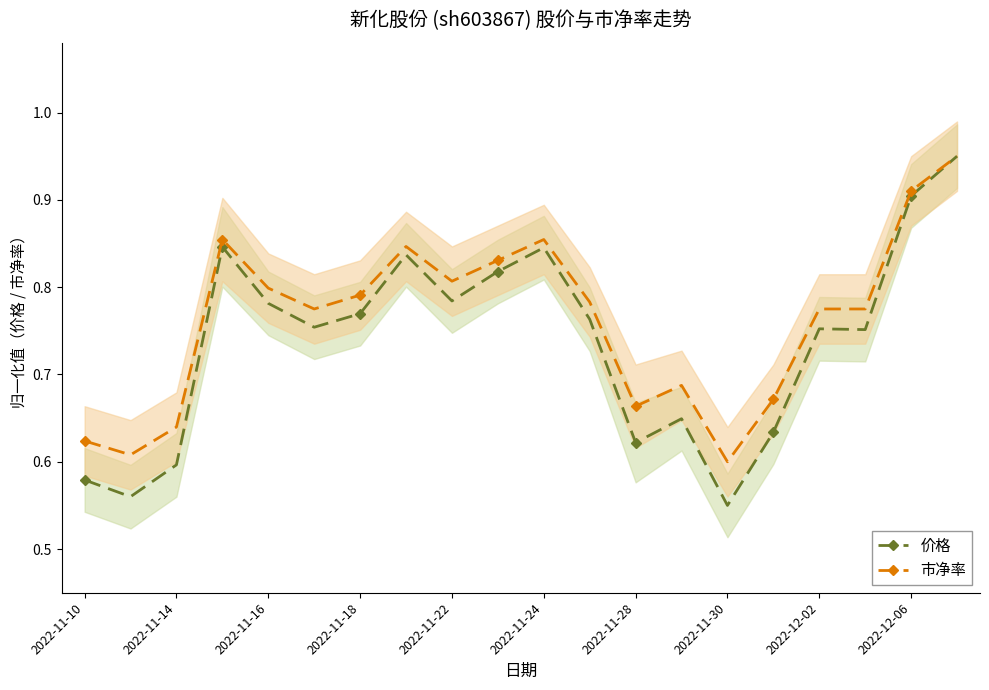

Count the 市净率 values in the range 0 to 1.

20